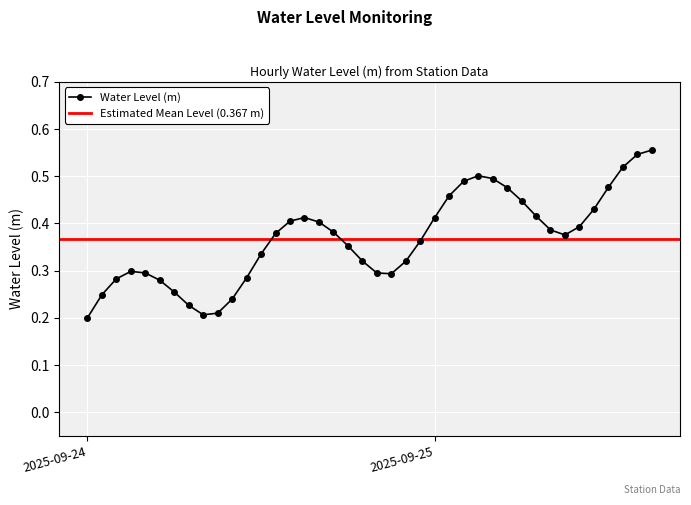

True or false: Water Level (m) has more than 1 interior local peaks.

True